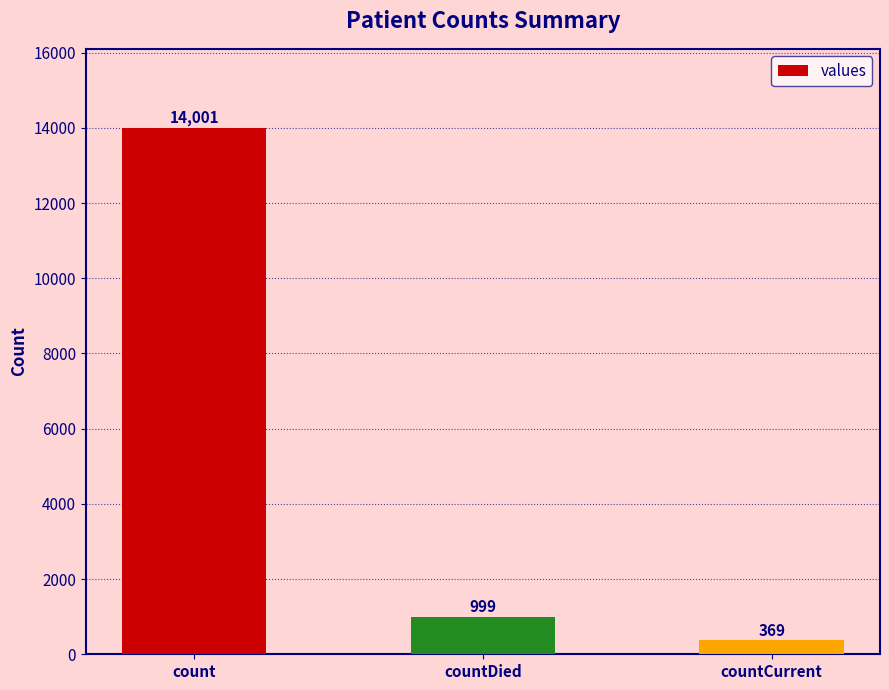

Reading left to right, list all the values displayed in this chart.

14001	999	369